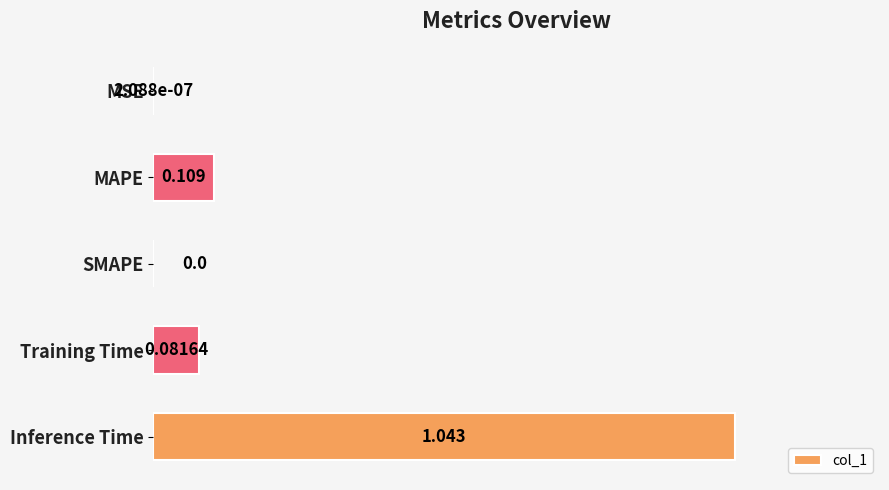

Which has a higher value, Inference Time or MSE?

Inference Time